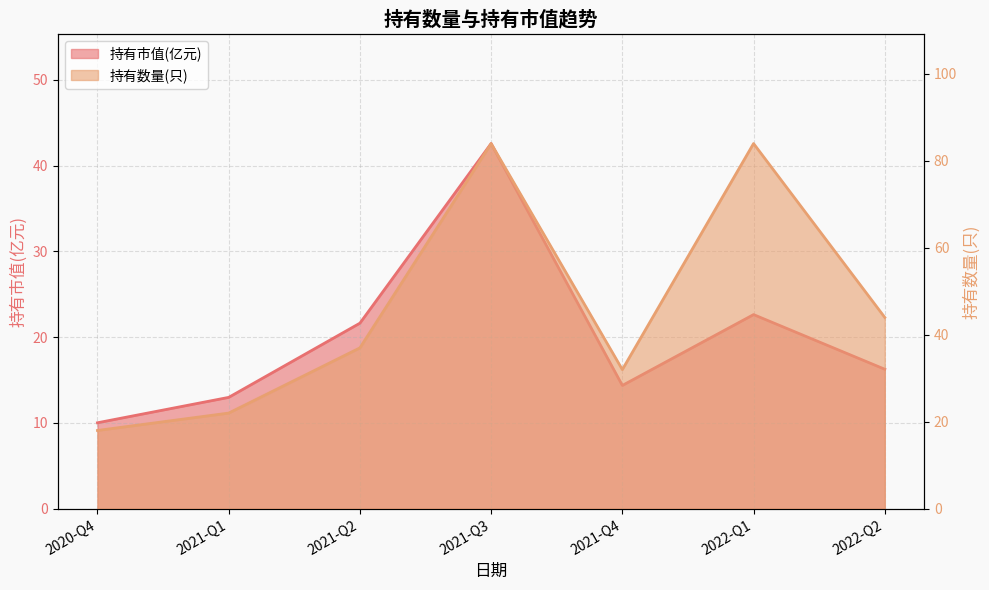

Which series has the largest total across all categories?

持有数量(只)